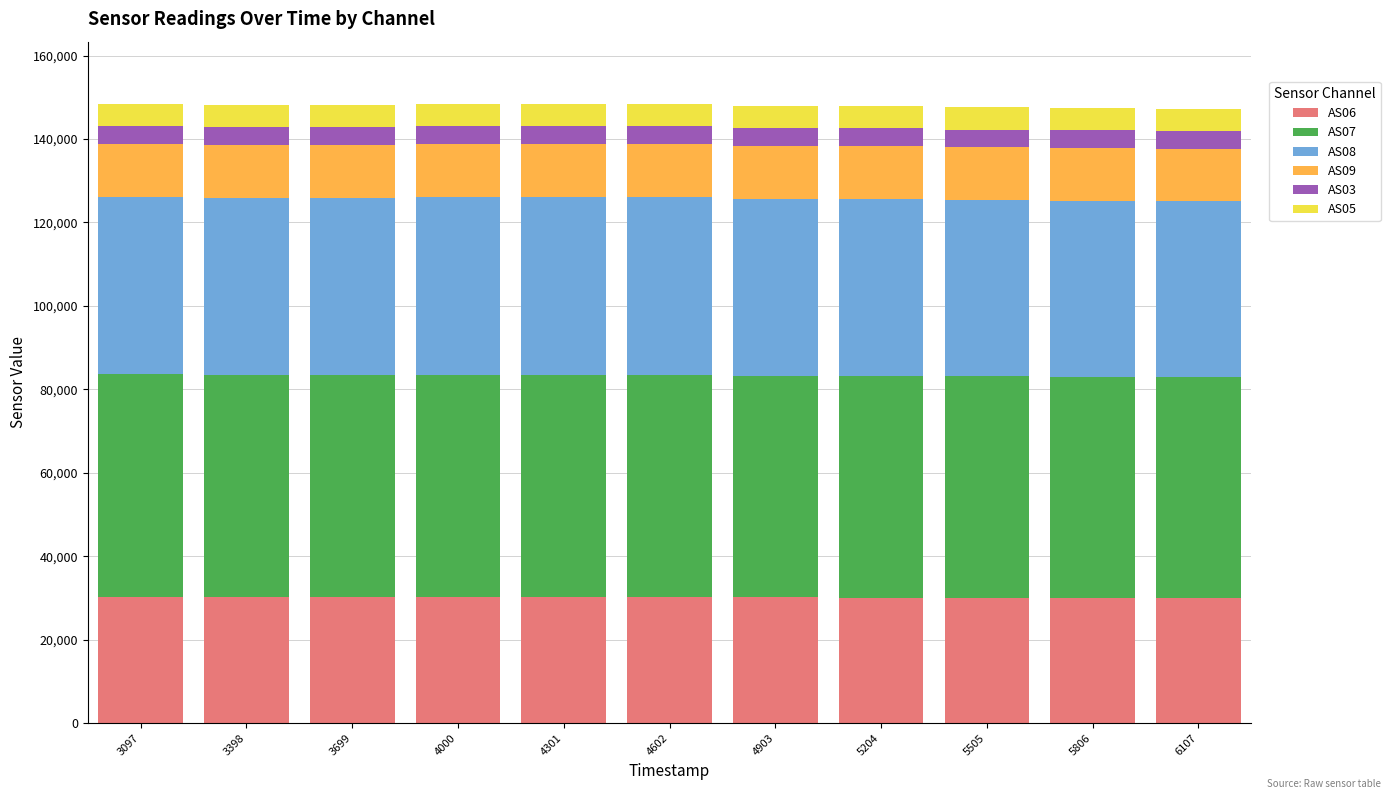

The value of AS06 at 4903 is 6567. True or false?

False